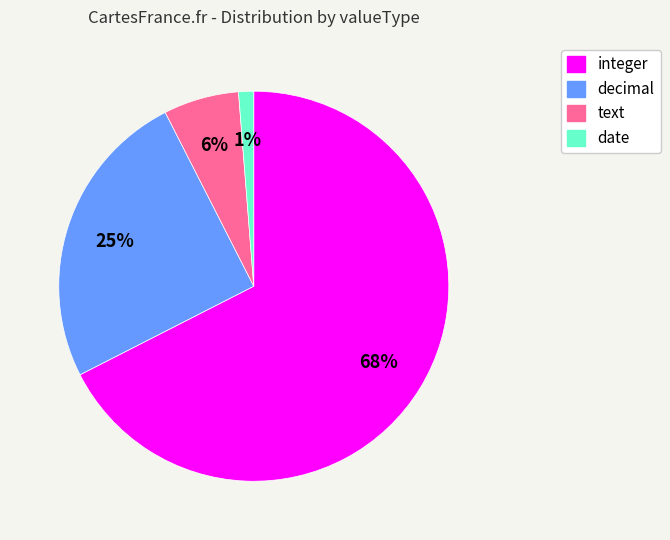

Does integer account for over 50% of the chart?

Yes